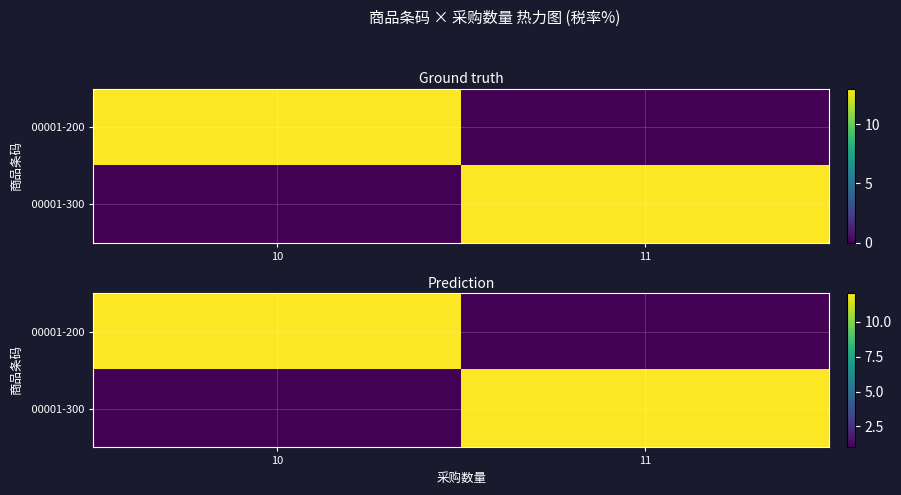

How many values in the 00001-200 series exceed 12?

1